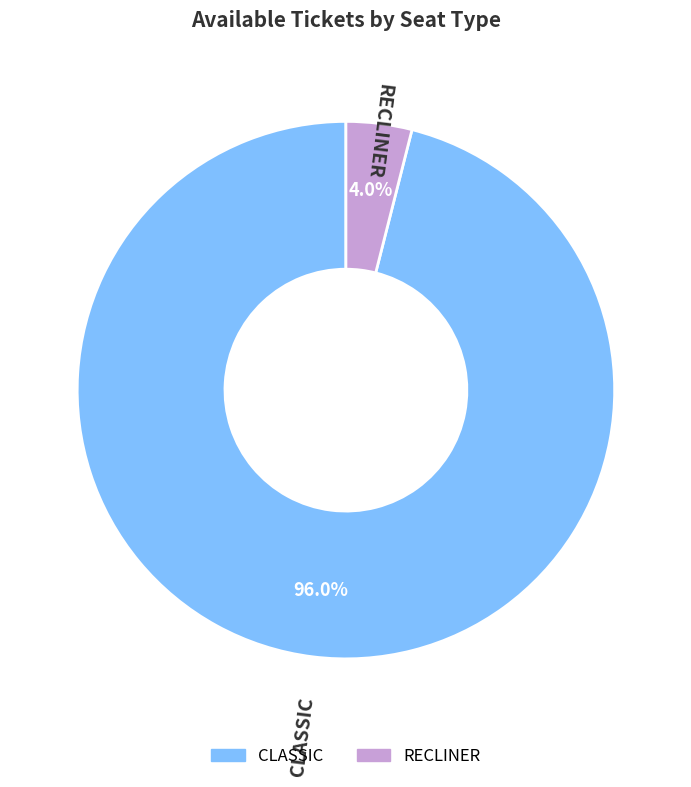

Does CLASSIC account for over 50% of the chart?

Yes